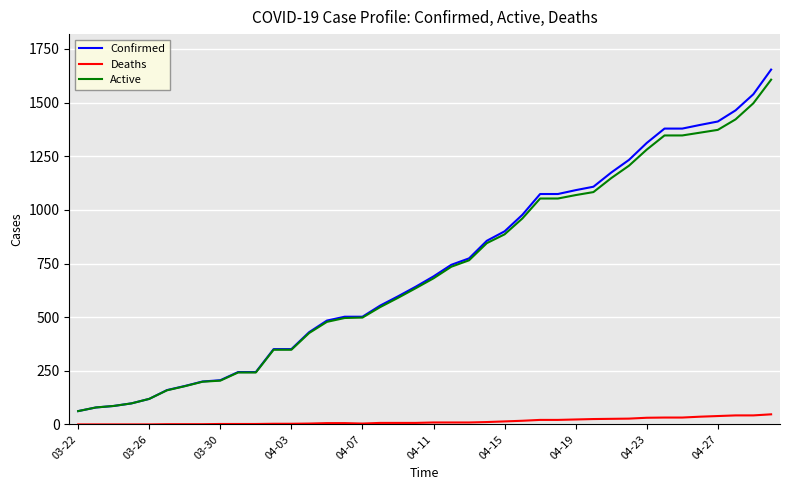

What is the minimum value for Active?

62